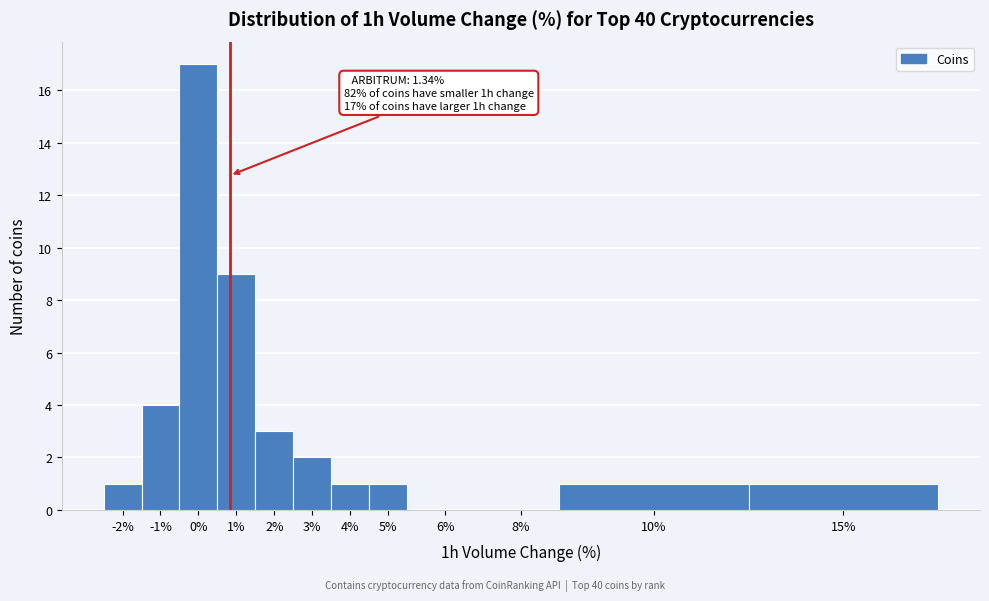

Reading left to right, list all the values displayed in this chart.

-2%=1	-1%=4	0%=17	1%=9	2%=3	3%=2	4%=1	5%=1	6%=0	8%=0	10%=1	15%=1